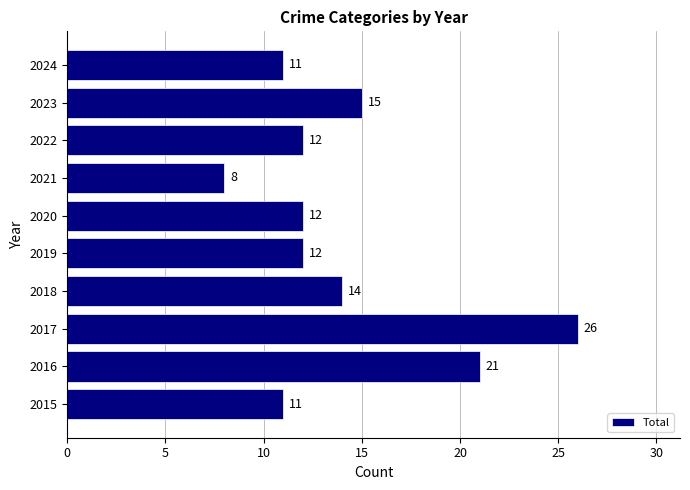

What is the smallest value displayed?

8